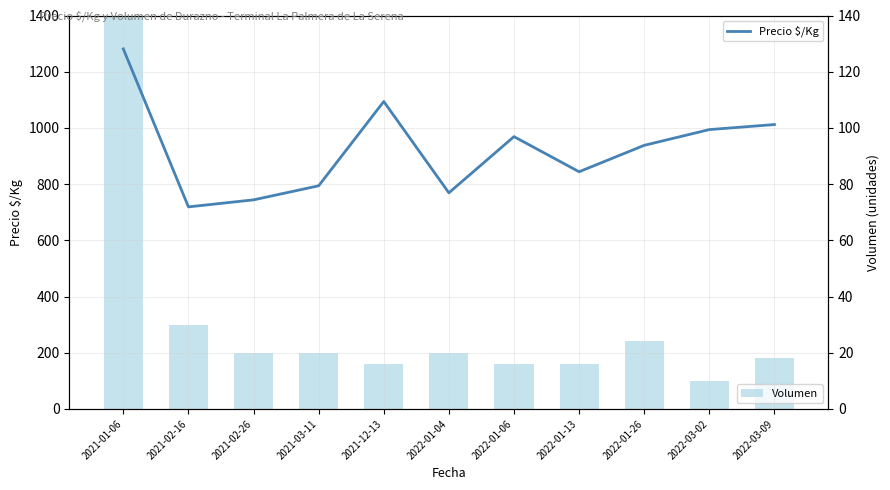

What is the difference between the highest and lowest values at 2022-01-26?

914